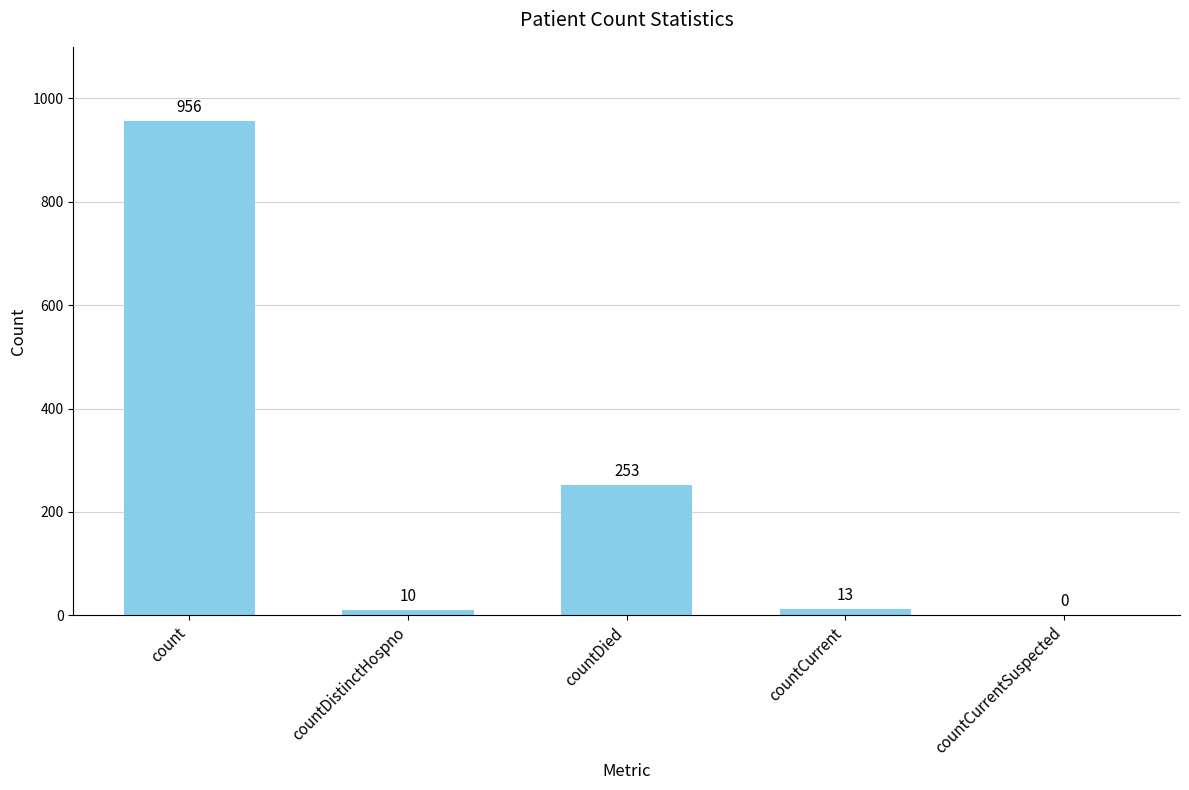

What is the sum of the values at countCurrent and countCurrentSuspected?

13